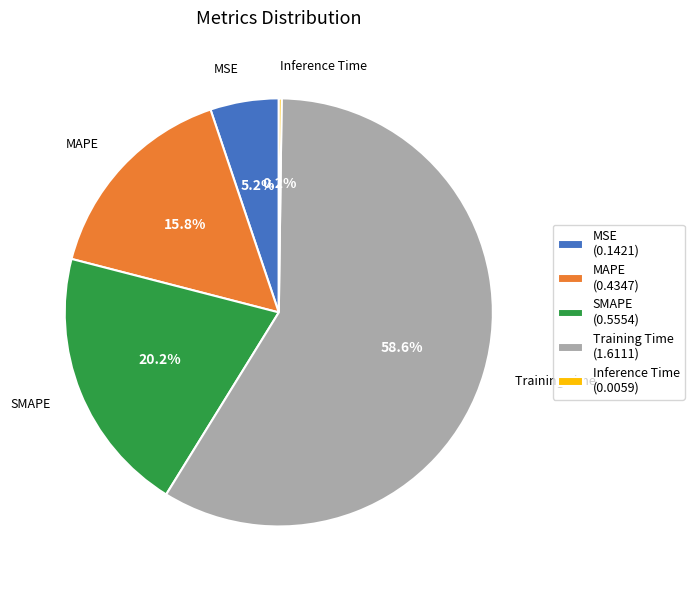

Between MSE (0.1421) and MAPE (0.4347), which is larger?

MAPE (0.4347)